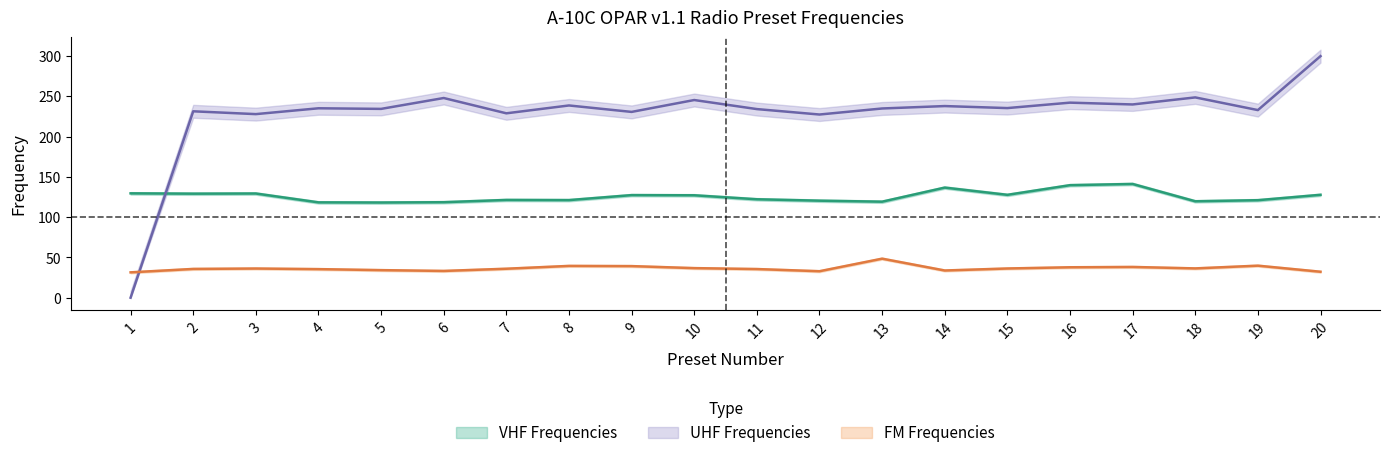

Rank the series by their maximum value, from lowest to highest.

FM Frequencies, VHF Frequencies, UHF Frequencies